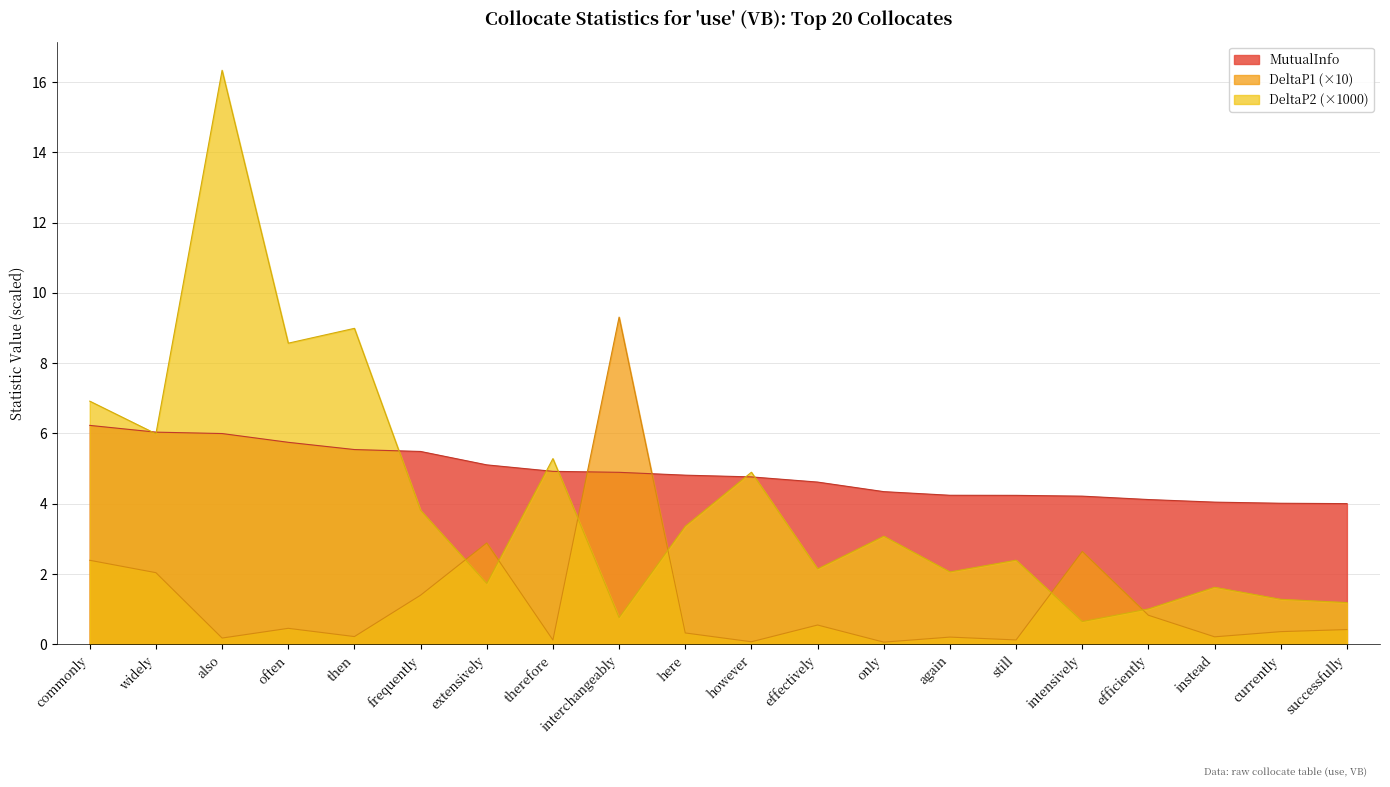

How many lines are shown in the chart?

3